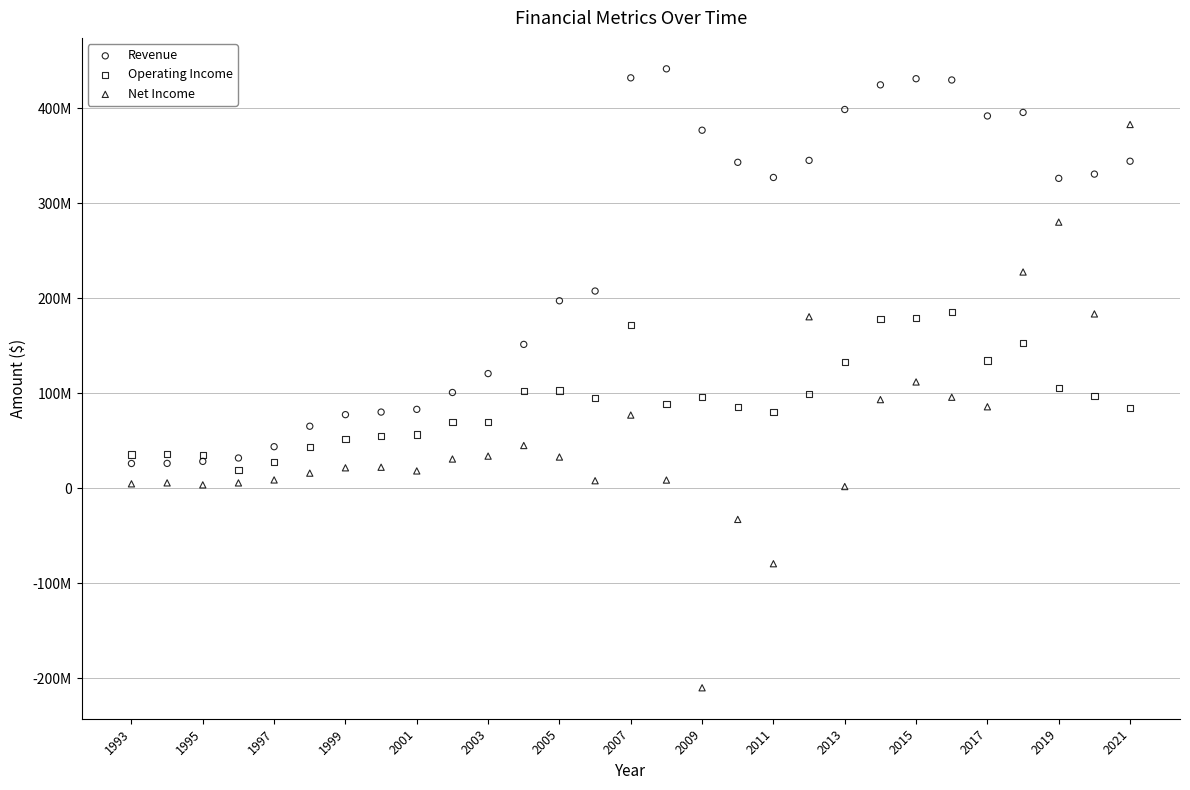

Which series reaches the minimum Y coordinate?

Net Income